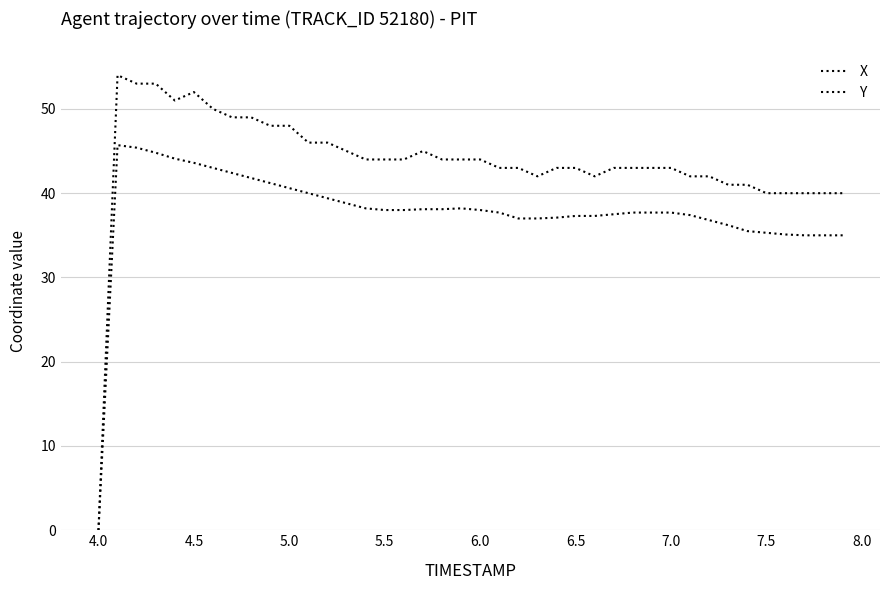

True or false: Y and X intersect in this chart.

False